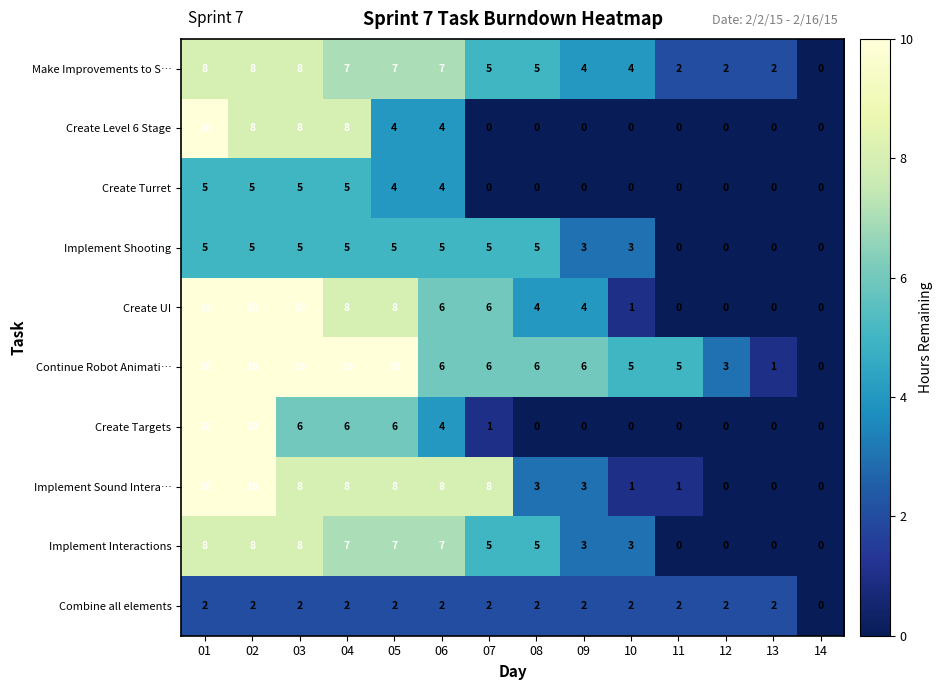

What is the maximum value shown in the chart?

10